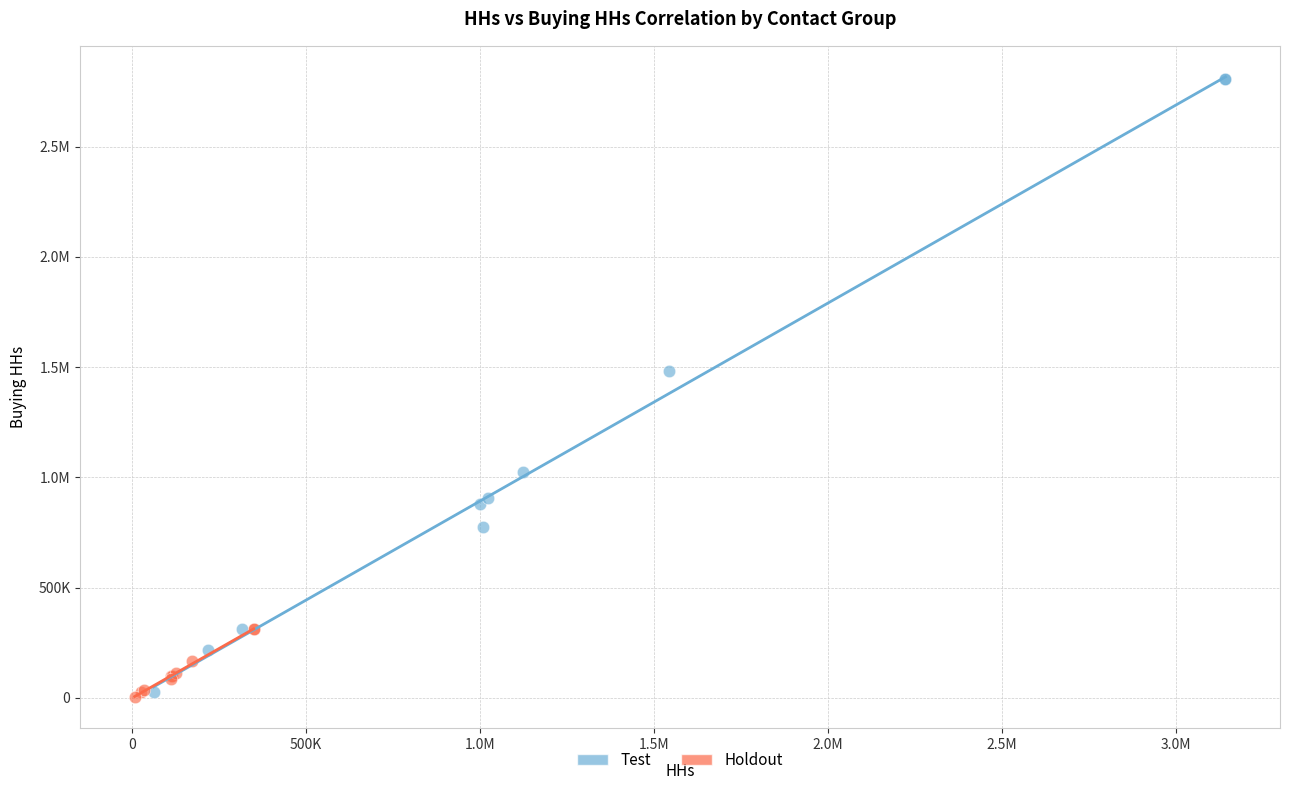

What are all the series names shown in the legend?

Test, Holdout